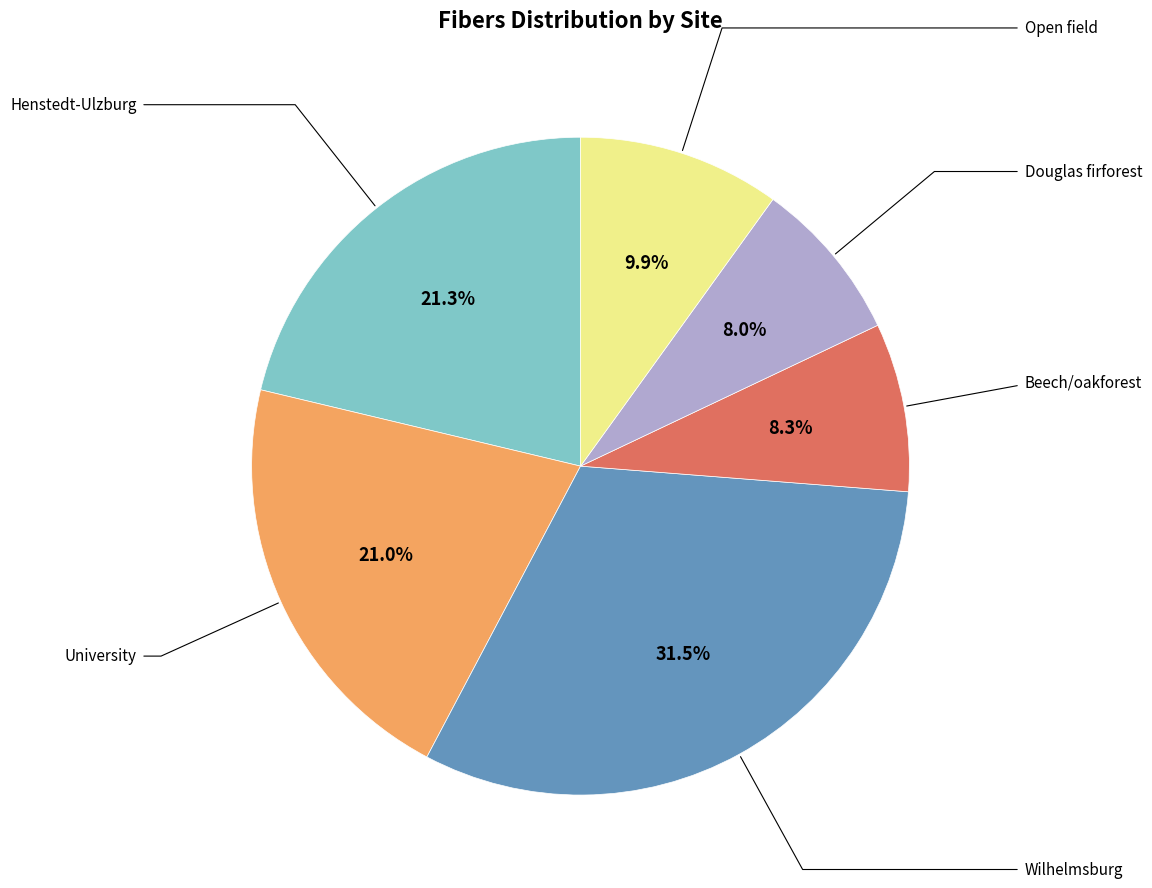

How many segments does this pie chart have?

6